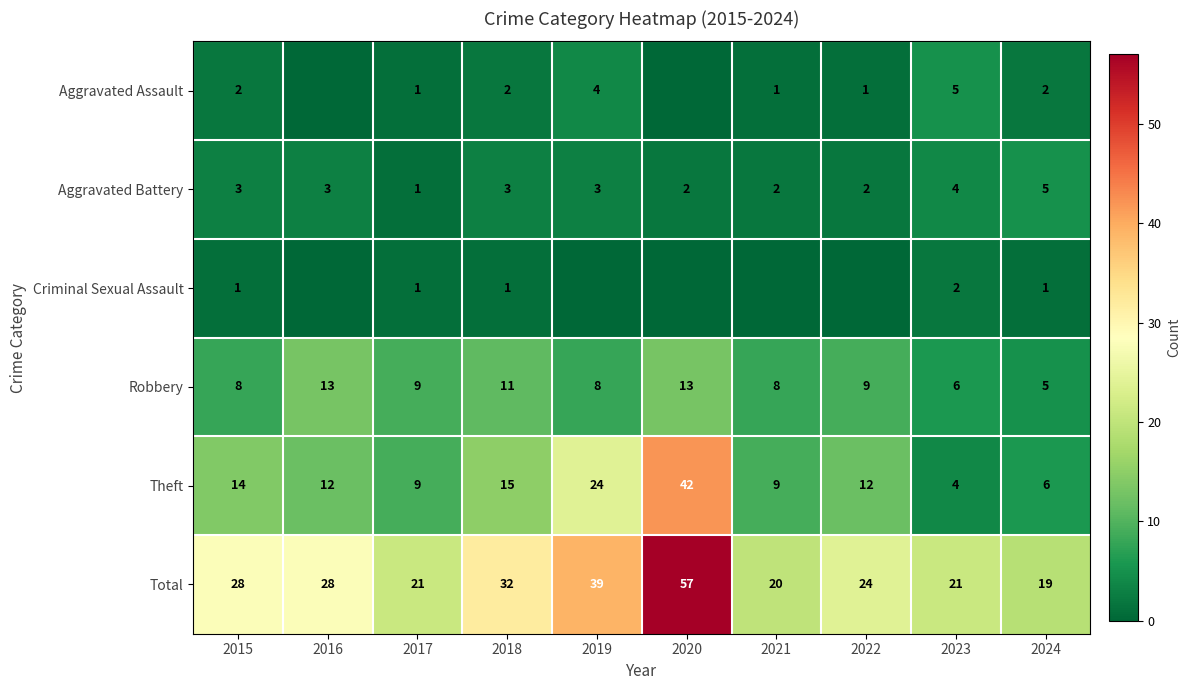

What is the sum of the Aggravated Assault values at 2019 and 2015?

6